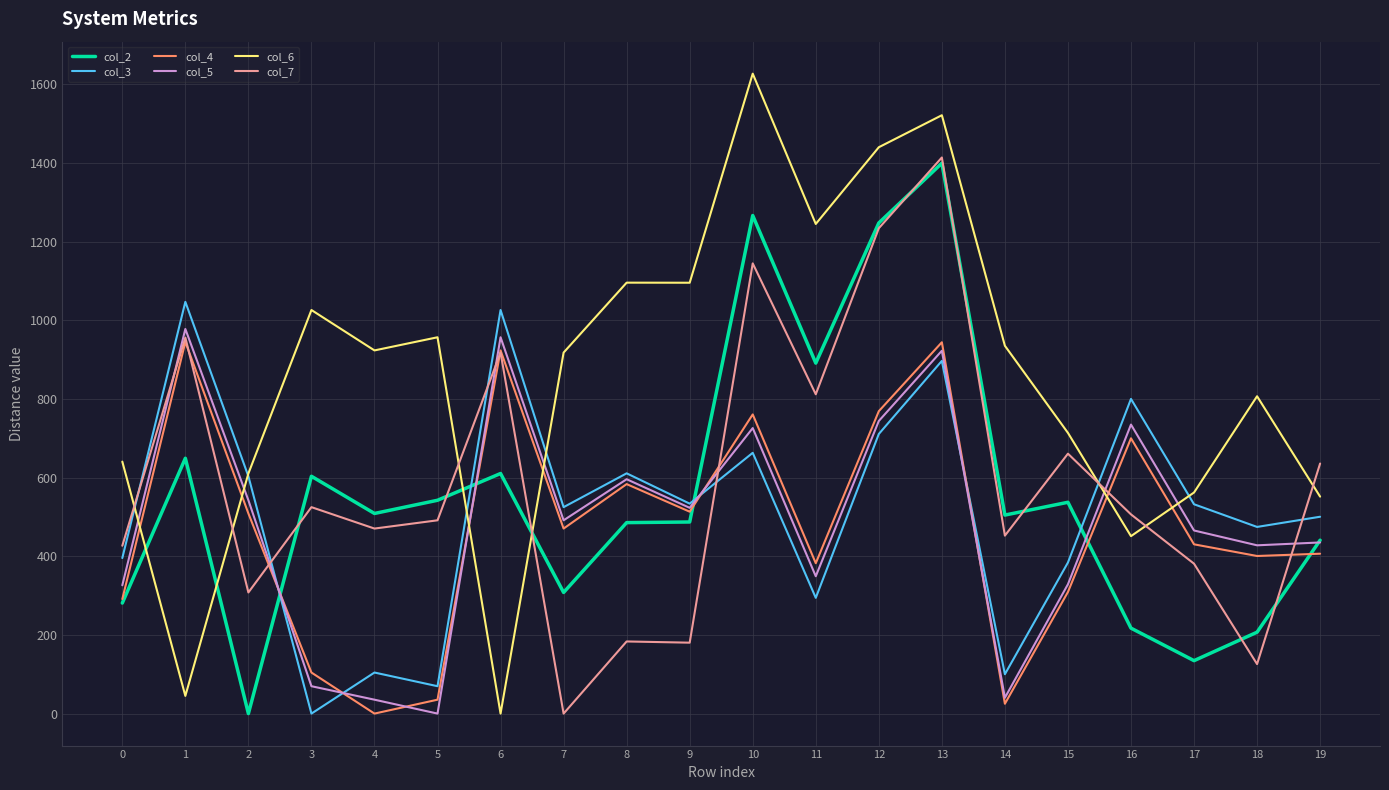

How many values in the col_6 series exceed 923?

10